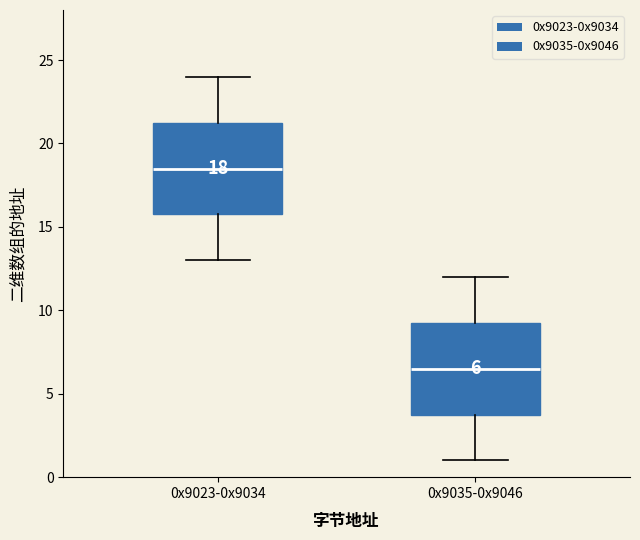

Which box's median line is the lowest?

0x9035-0x9046